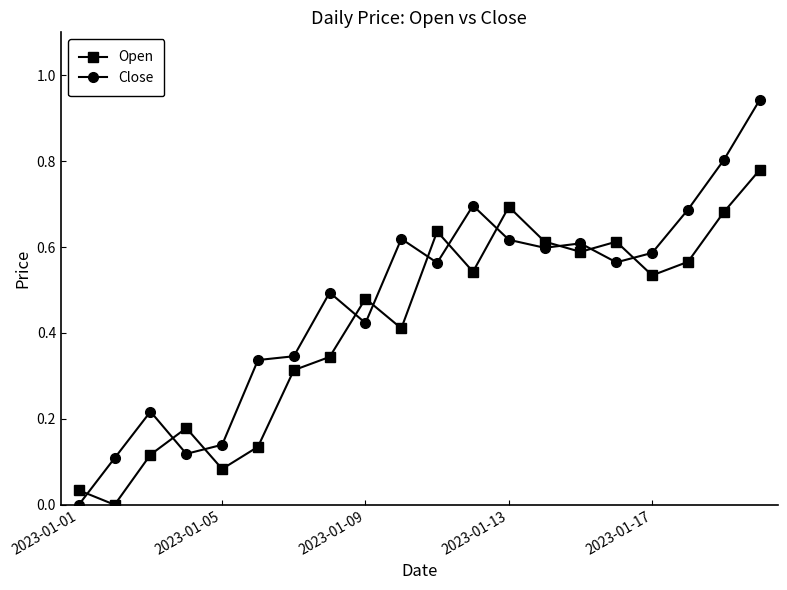

Rank the series by their average value, from highest to lowest.

Close, Open